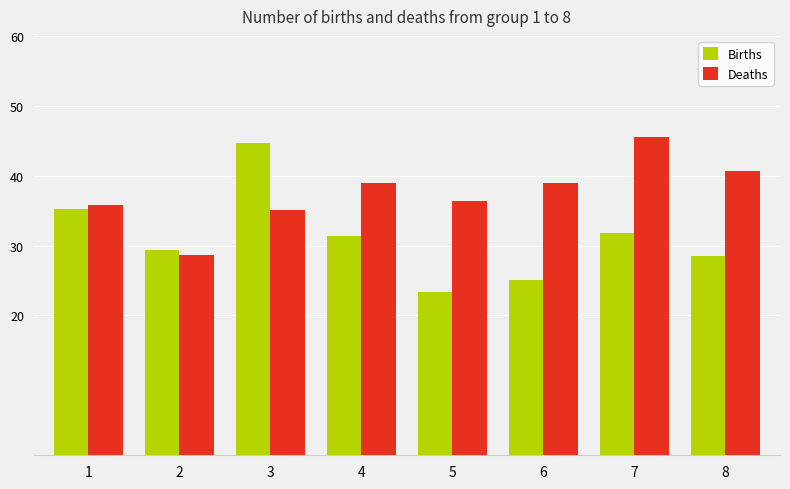

List the series in order of their peak value, lowest first.

Births, Deaths